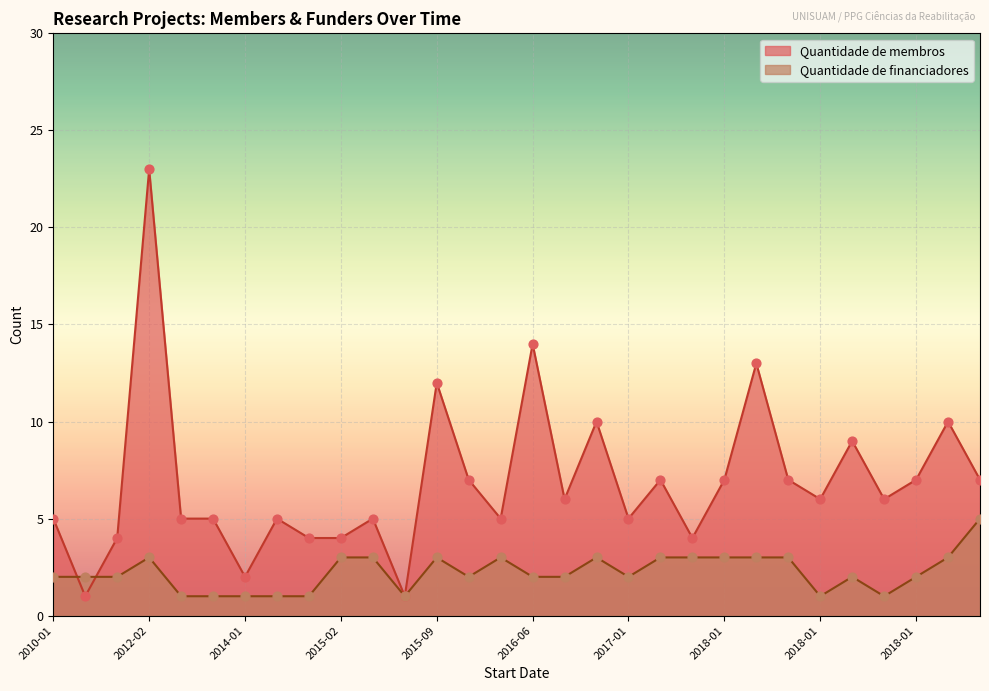

Which series has the widest spread of Y values?

Quantidade de membros